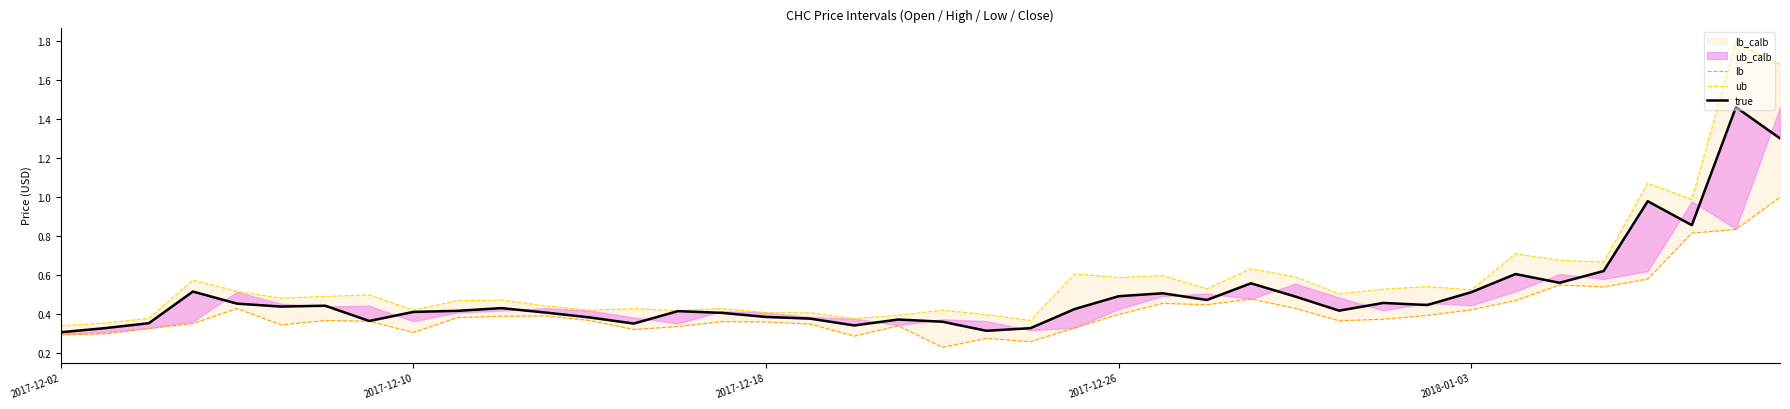

At which label is true closest to 0?

2017-12-02